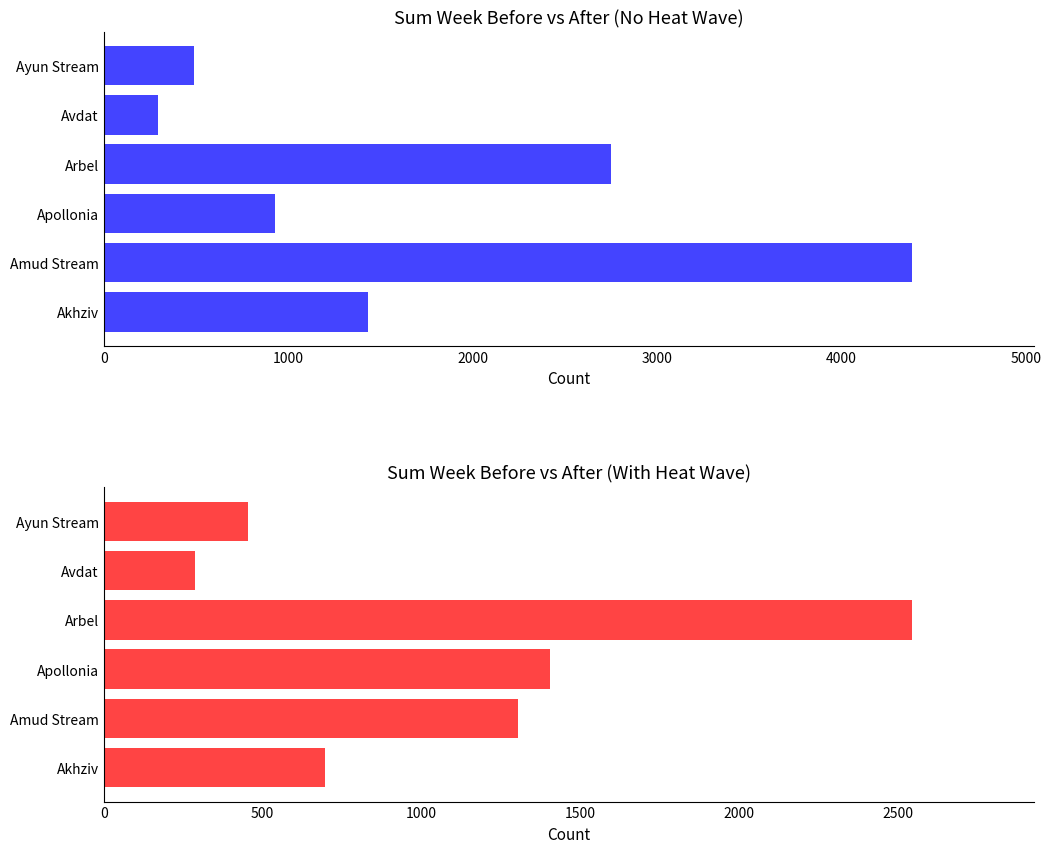

Read the sum week before with heatwave value at Apollonia, to the nearest 50.

1400